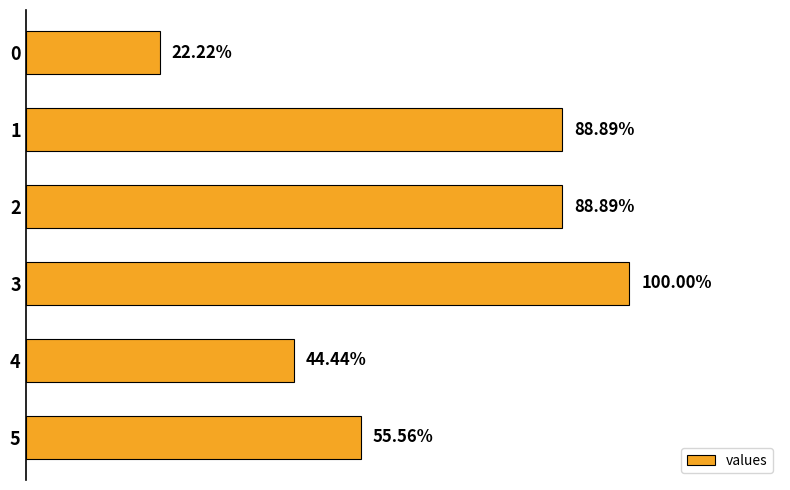

Are the bars horizontal?

Yes